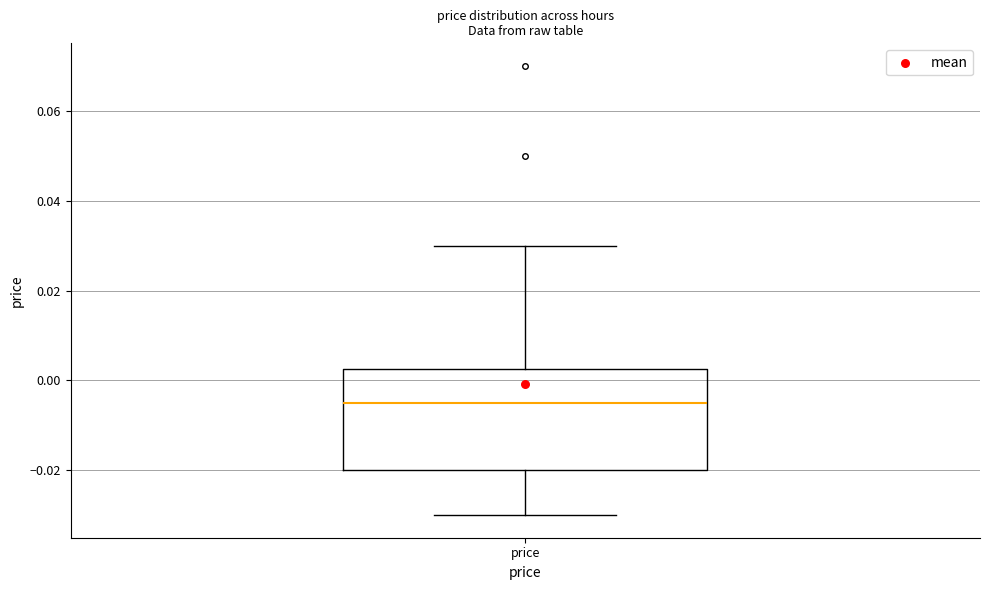

Where does the lower whisker of the box for price end on the y-axis? The values are not printed on the chart, so give them approximately, as read against the axis.

-0.030